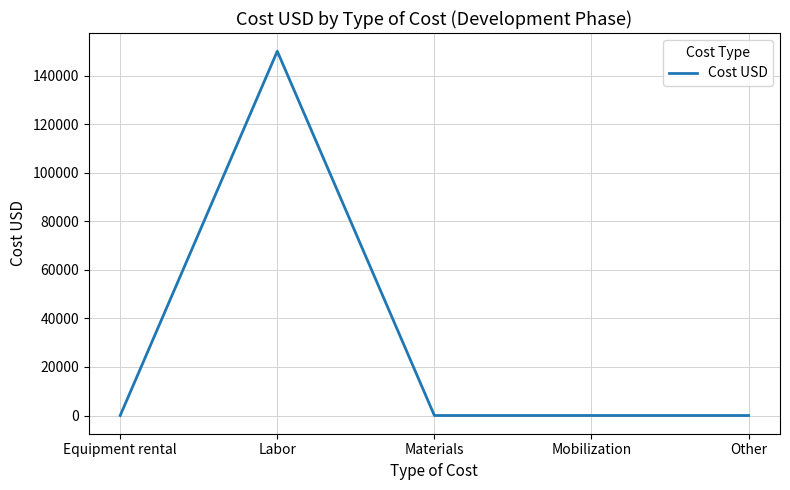

True or false: the data shows 53524 at Mobilization.

False